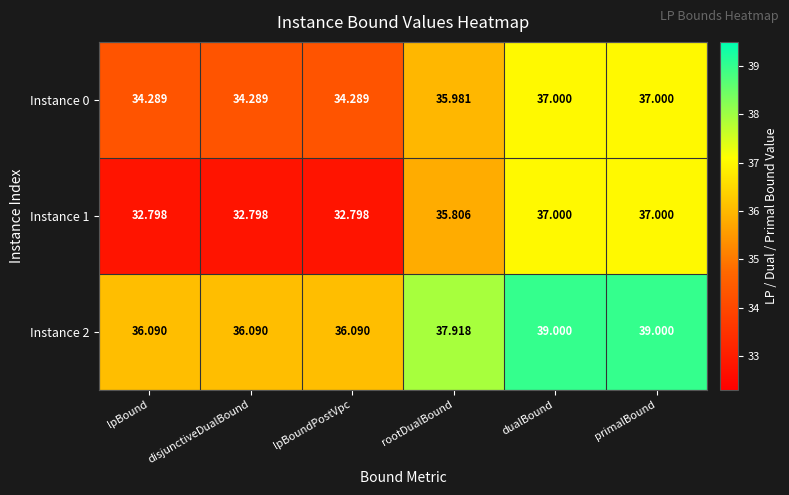

Which series has the widest spread of values?

Instance 1